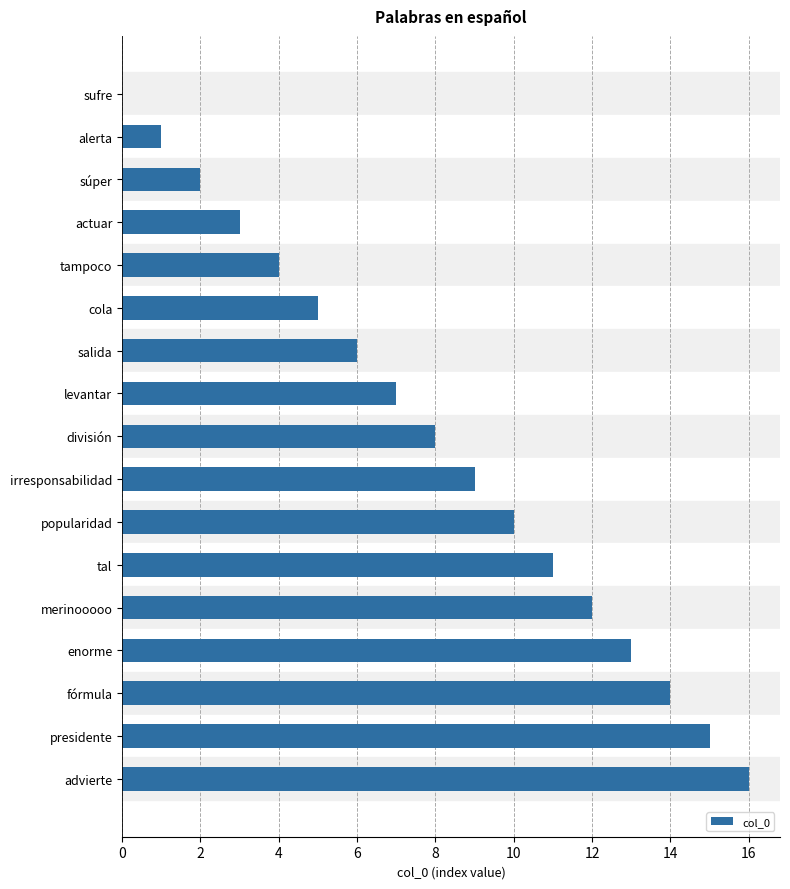

Which has a higher value, tal or fórmula?

fórmula